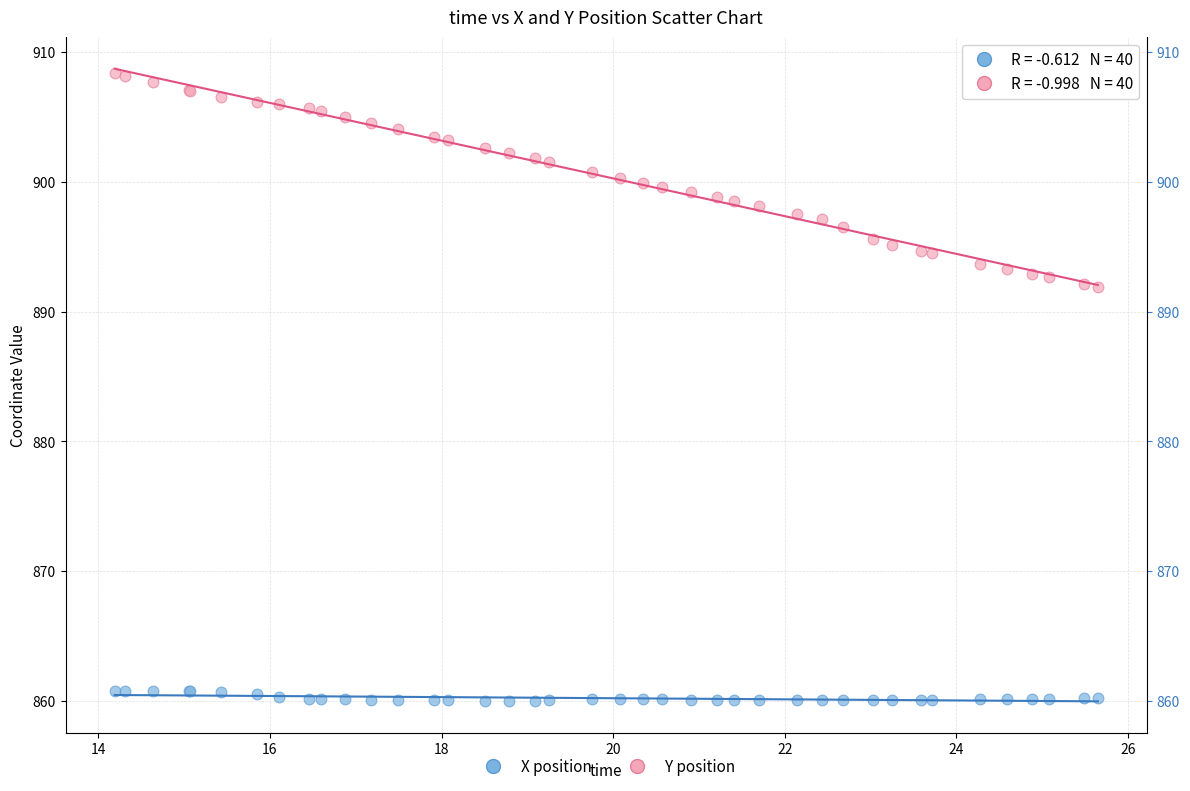

What is the X range (max minus min) for the scatter plot?

11.5